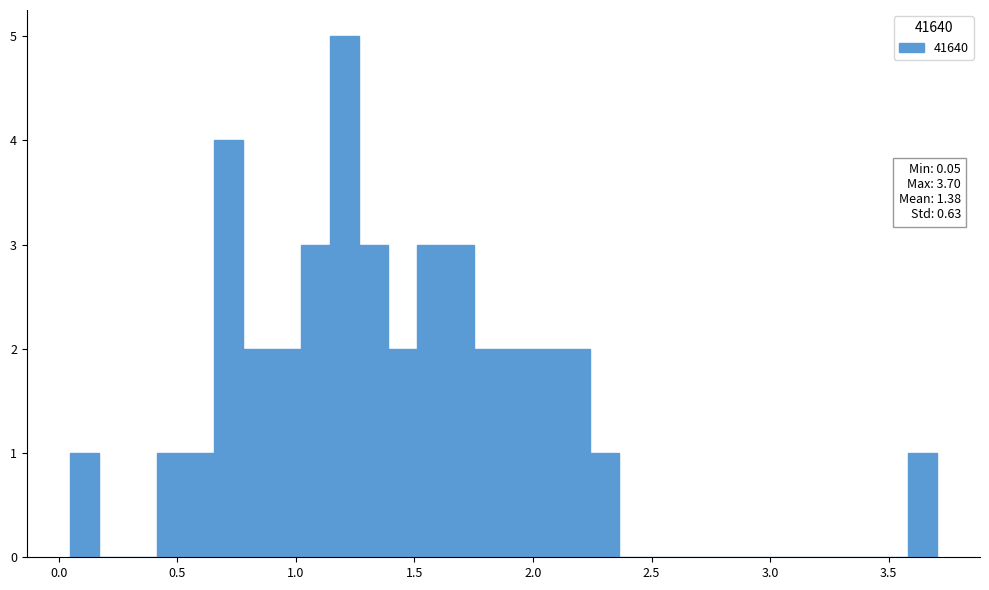

Around what value on the x-axis is the tallest bar? Give the approximate position of its centre, as read against the axis.

1.20